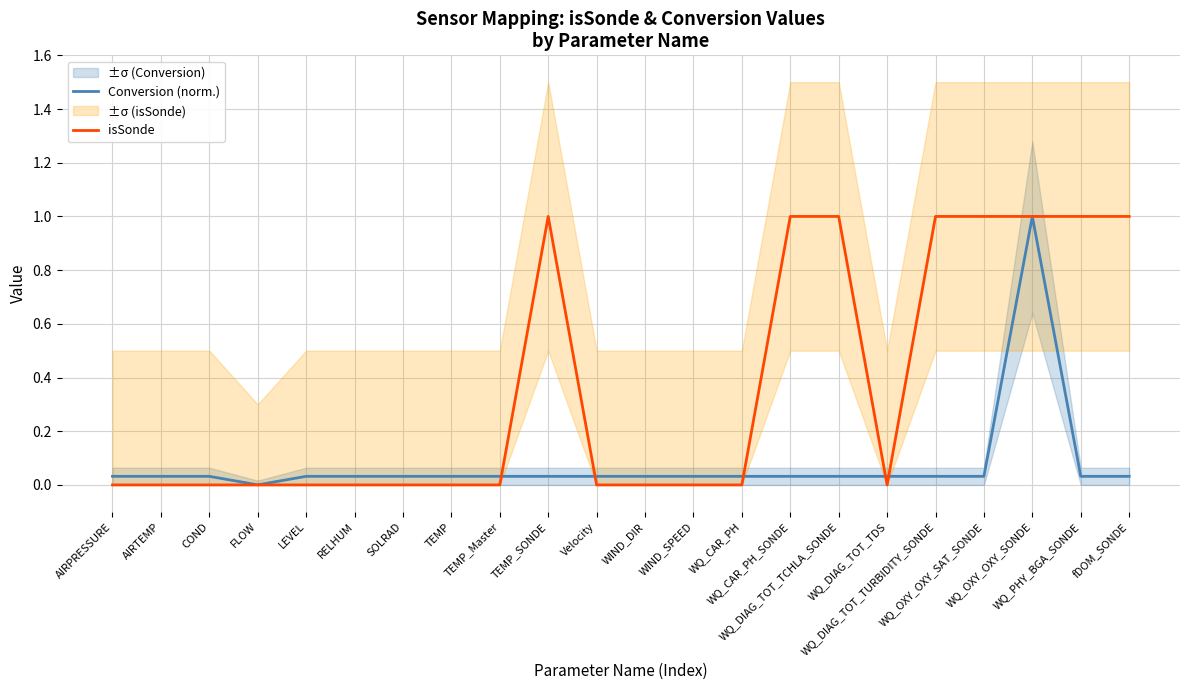

Between TEMP_Master and WQ_CAR_PH_SONDE, which series saw the biggest shift?

isSonde